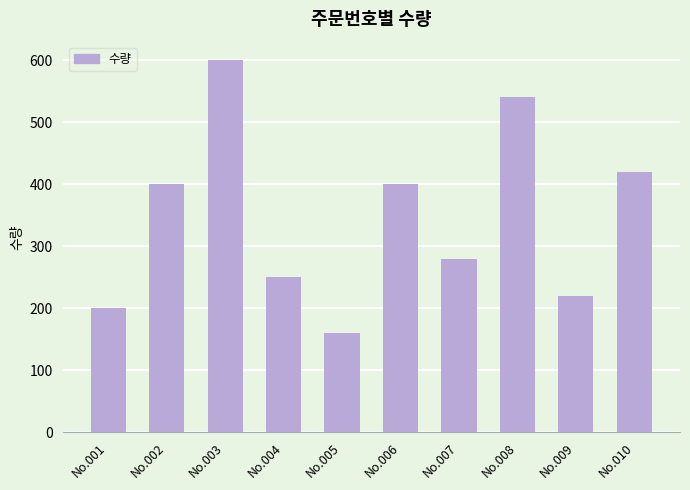

What is the average value?

347